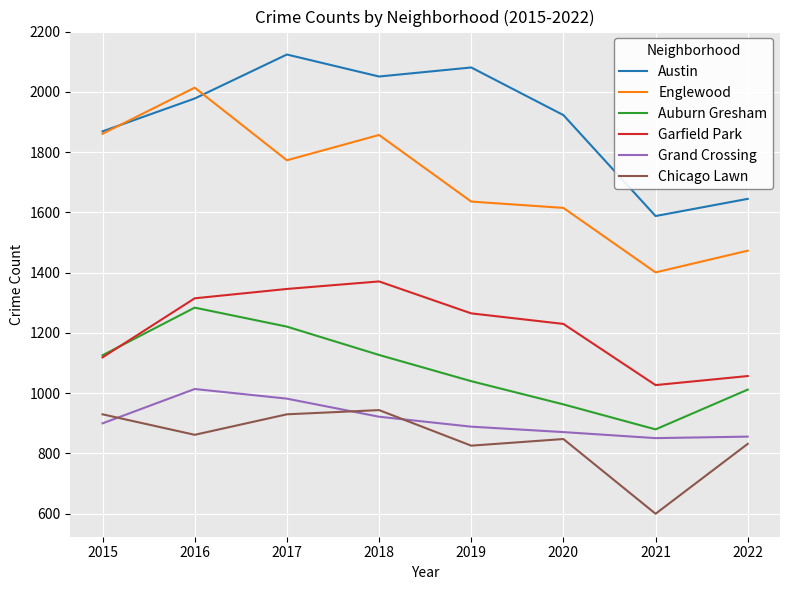

What are all the series names shown in the legend?

Austin, Englewood, Auburn Gresham, Garfield Park, Grand Crossing, Chicago Lawn